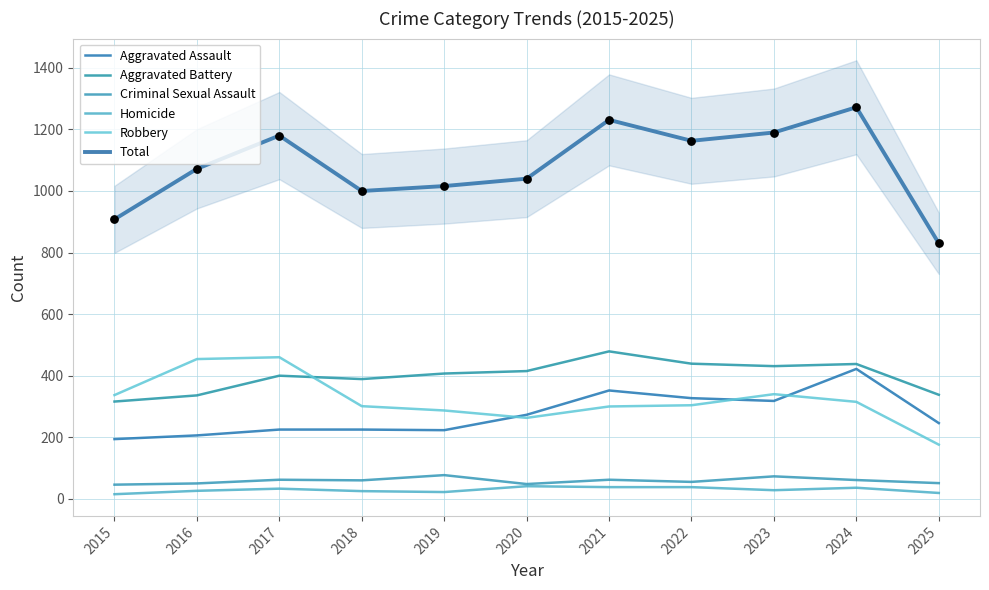

What is the total value across all series at 2021?

2462